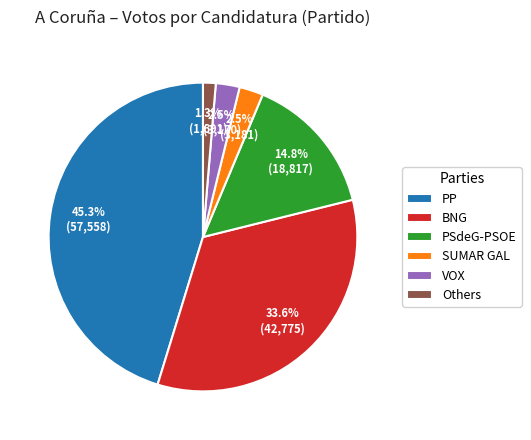

Which slice is the smallest?

Others